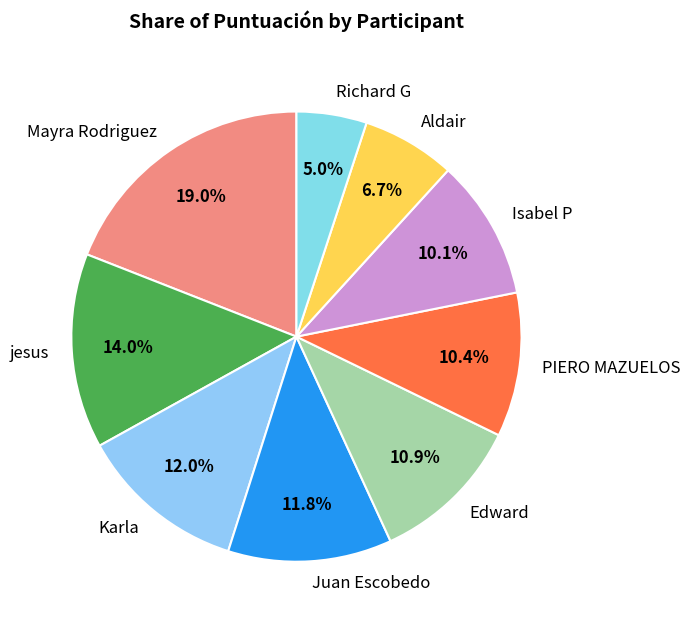

What percentage is NOT represented by Aldair?

93.3%